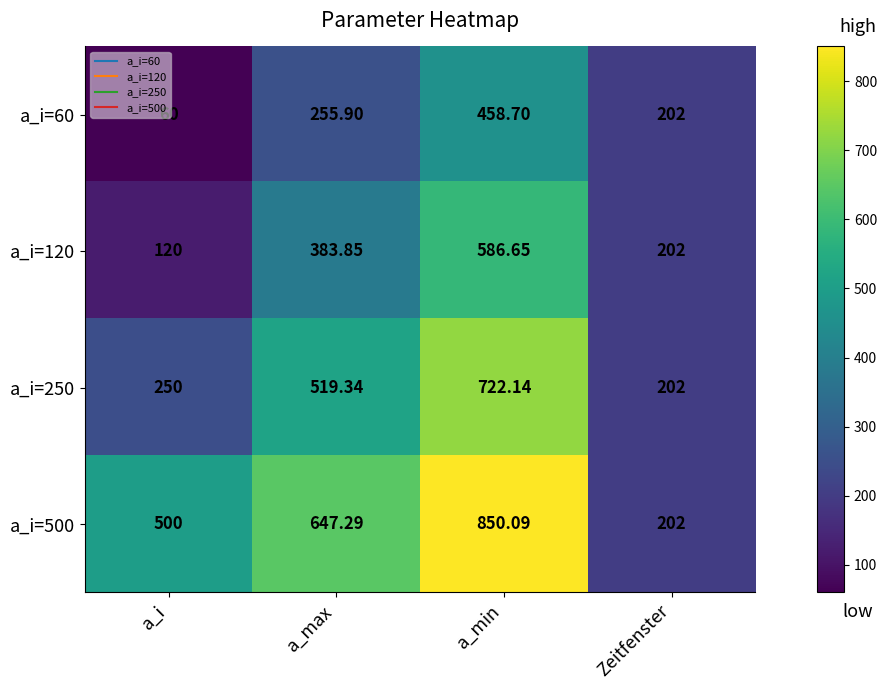

At which label does a_i=60 reach its peak?

a_min